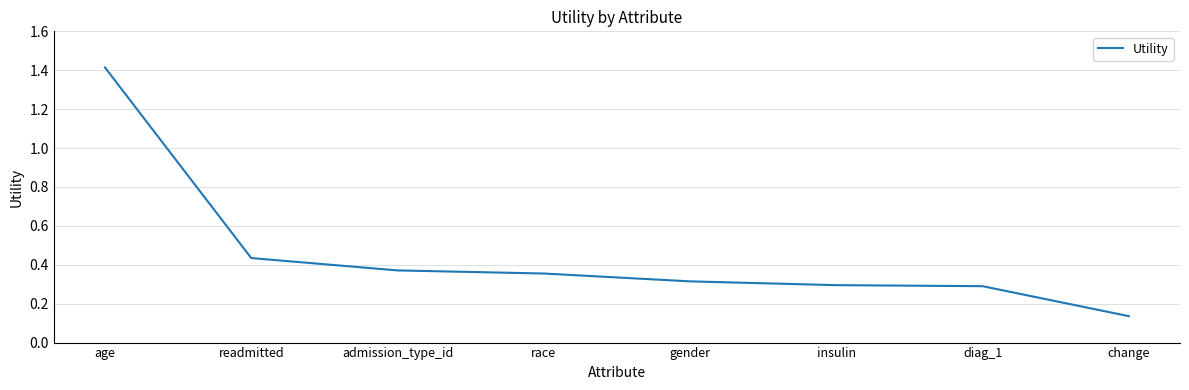

Count the values in the range 0 to 1.

7